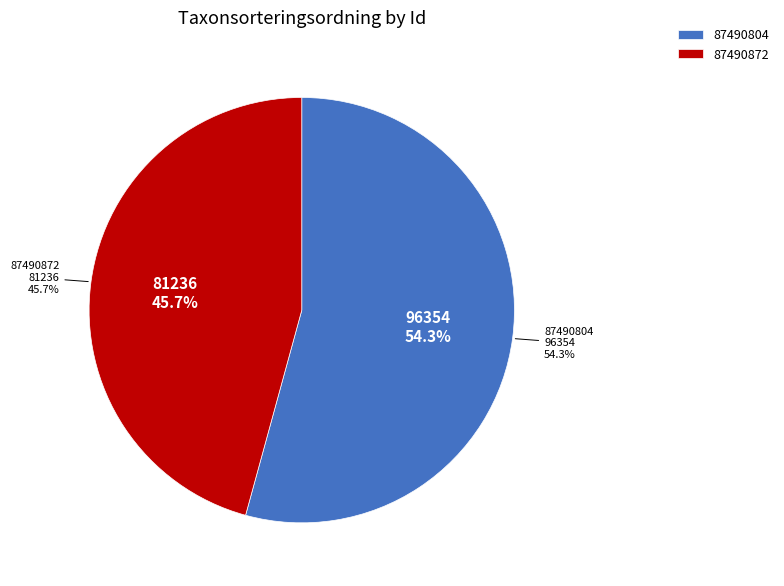

To the nearest percent, what is the difference between the 87490804 and 87490872 slice percentages?

9%